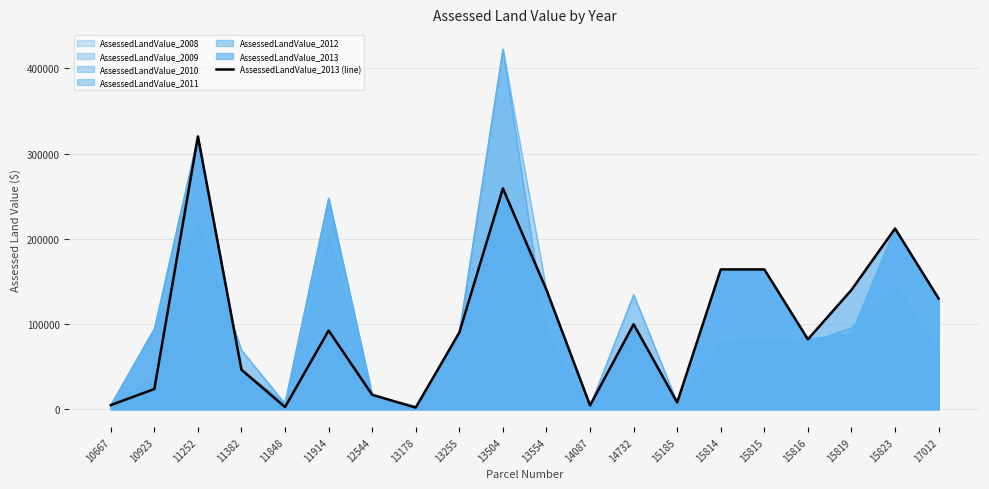

How many interior local valleys (lower than both neighbors) does the data have?

5